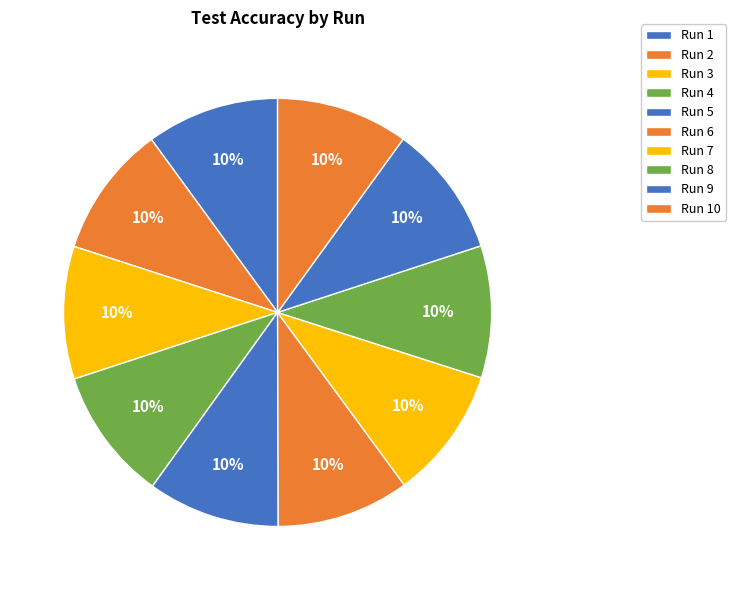

Count the number of slices in the pie.

10